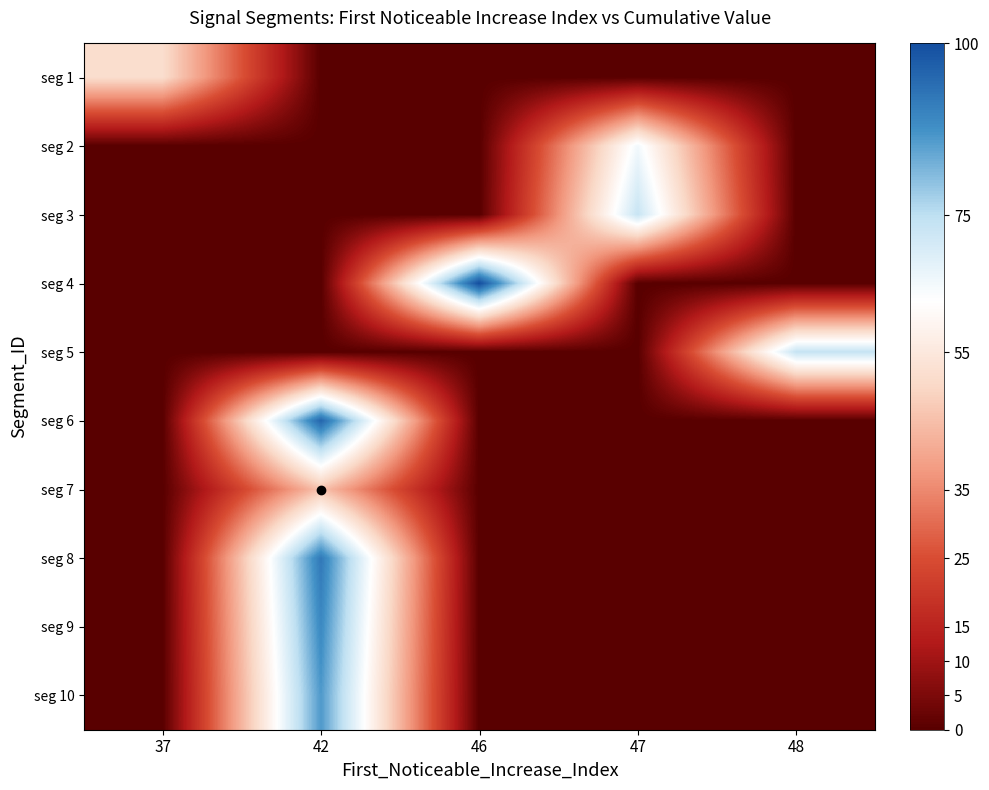

At which category does the chart reach its peak across all series?

46